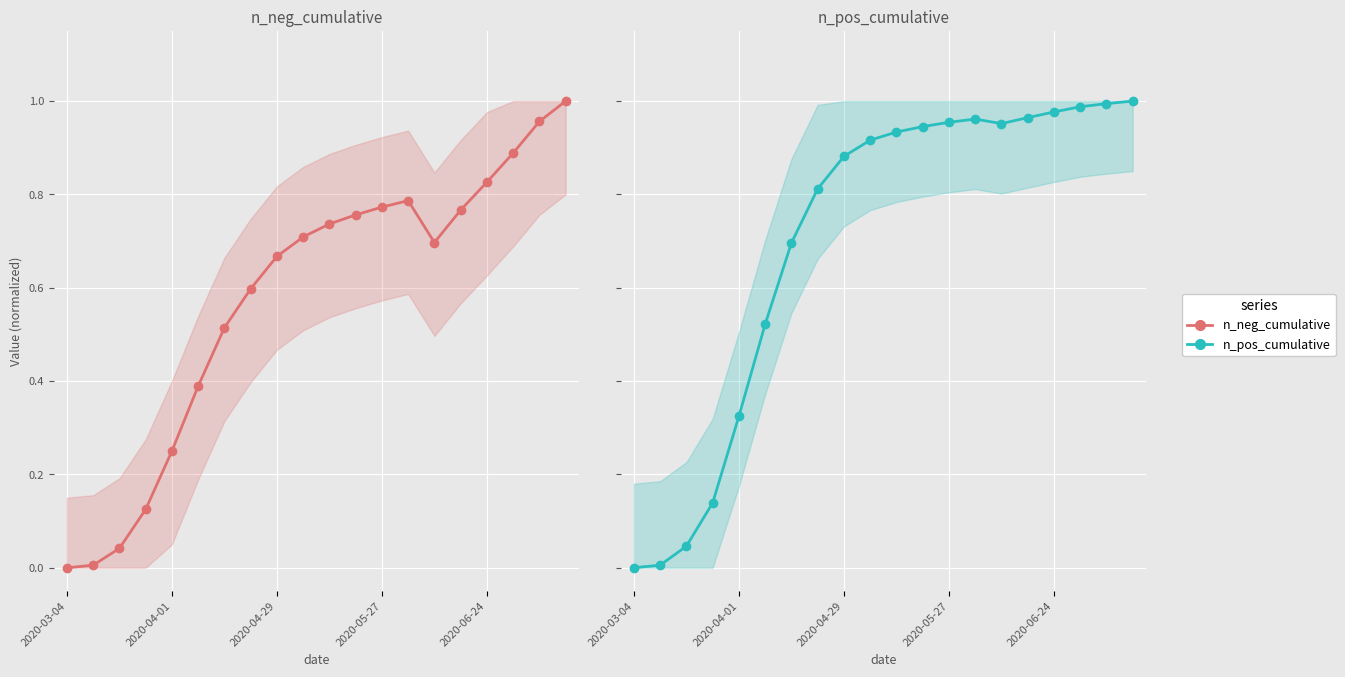

Which series has the largest range (max minus min)?

n_neg_cumulative